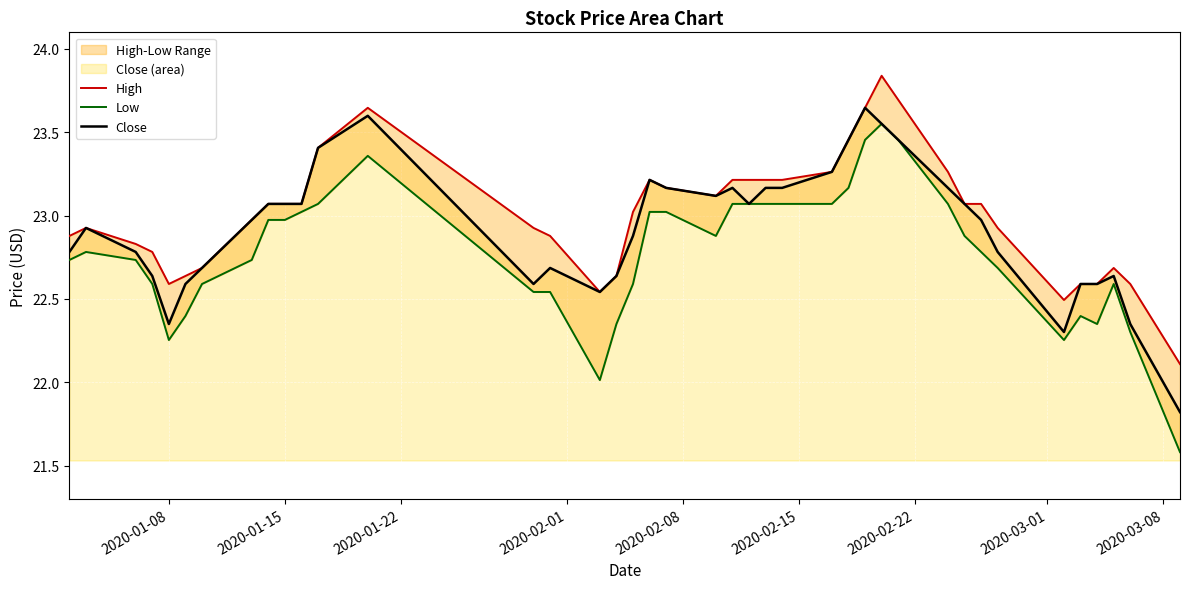

What is the lowest value of the Close series?

21.8